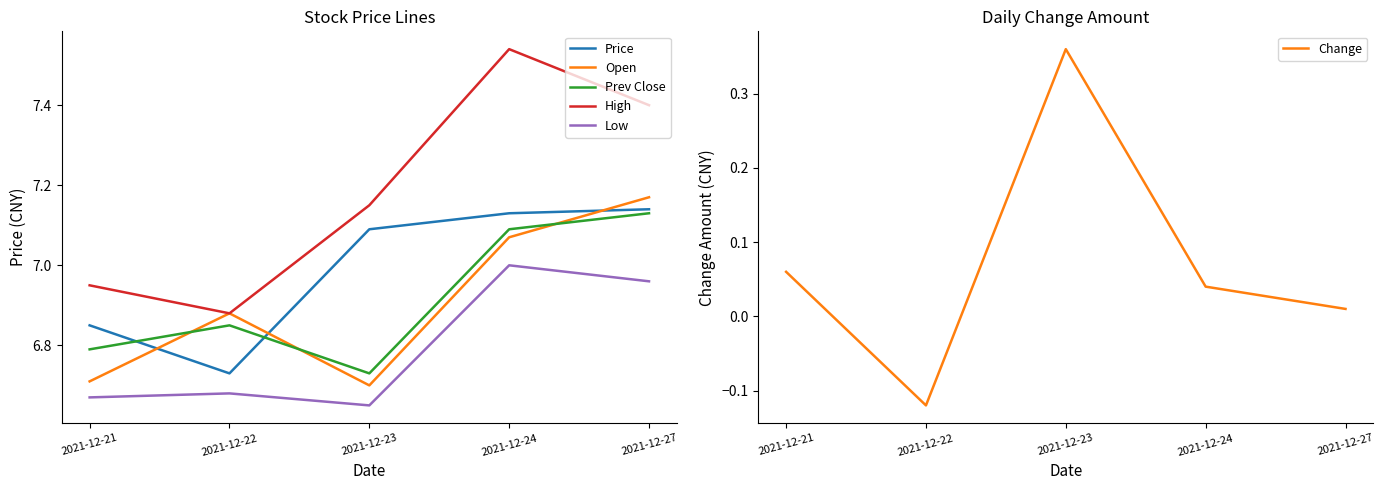

What is the total value across all series at 2021-12-21?

34.0